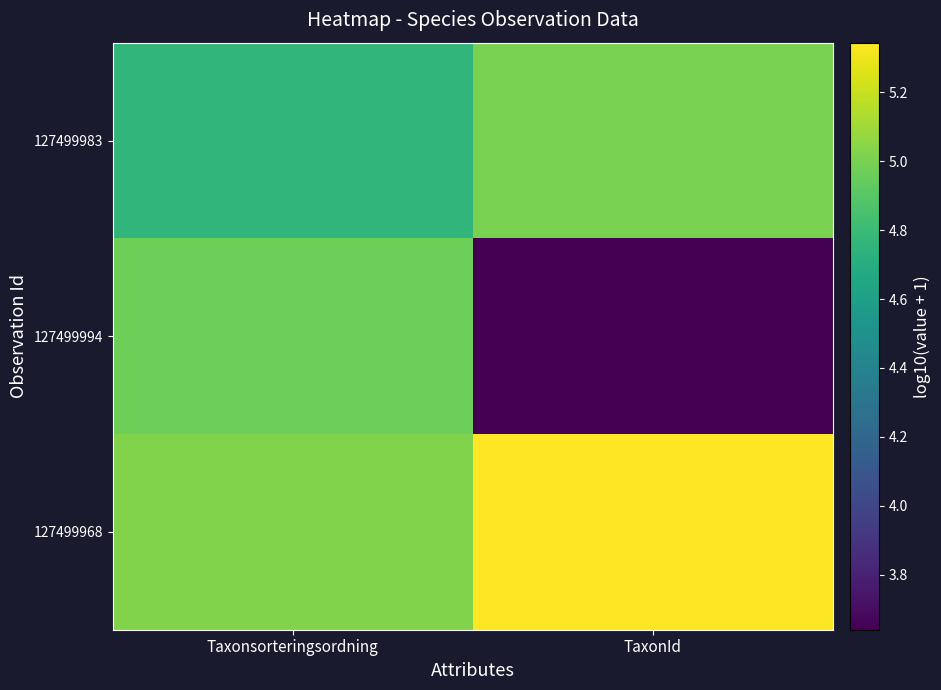

Which series has the widest spread of values?

127499994